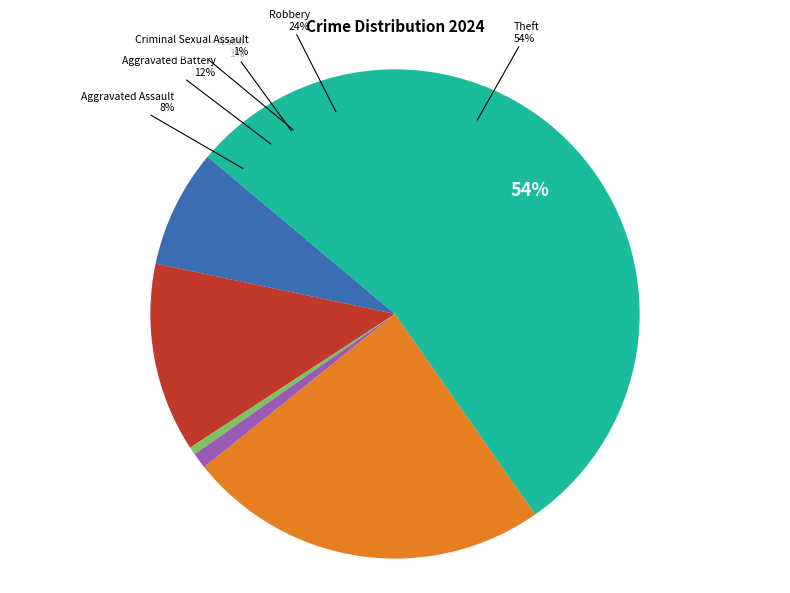

Is there any slice that represents more than half of the pie?

Yes